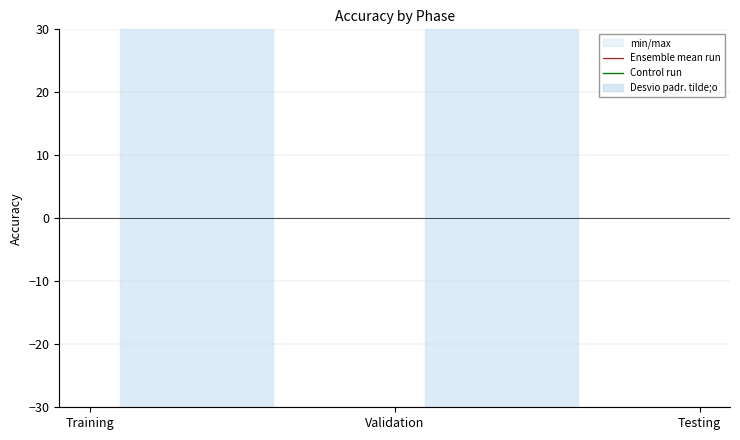

Which has a higher value, Testing or Validation?

Testing